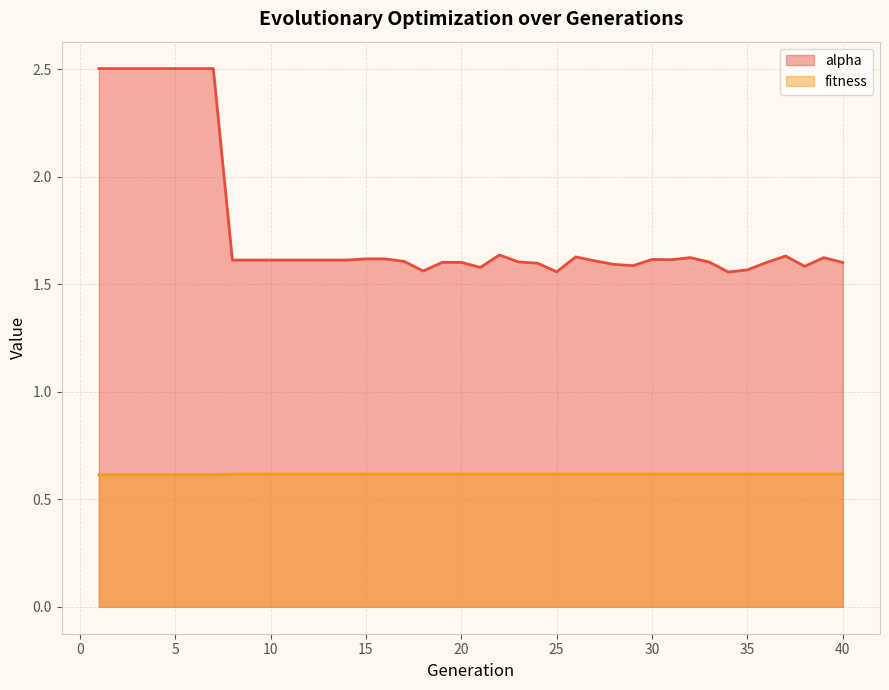

Does the chart have visible grid lines?

Yes